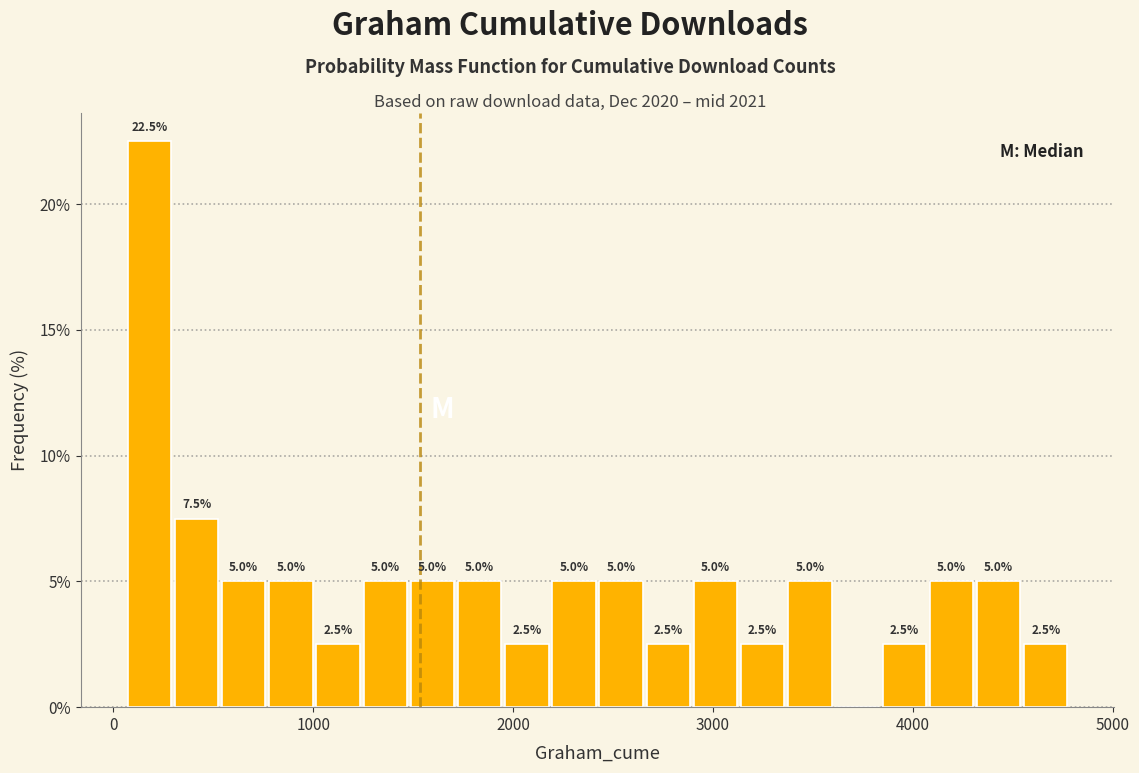

Around what value on the x-axis is the tallest bar? Give the approximate position of its centre, as read against the axis.

200